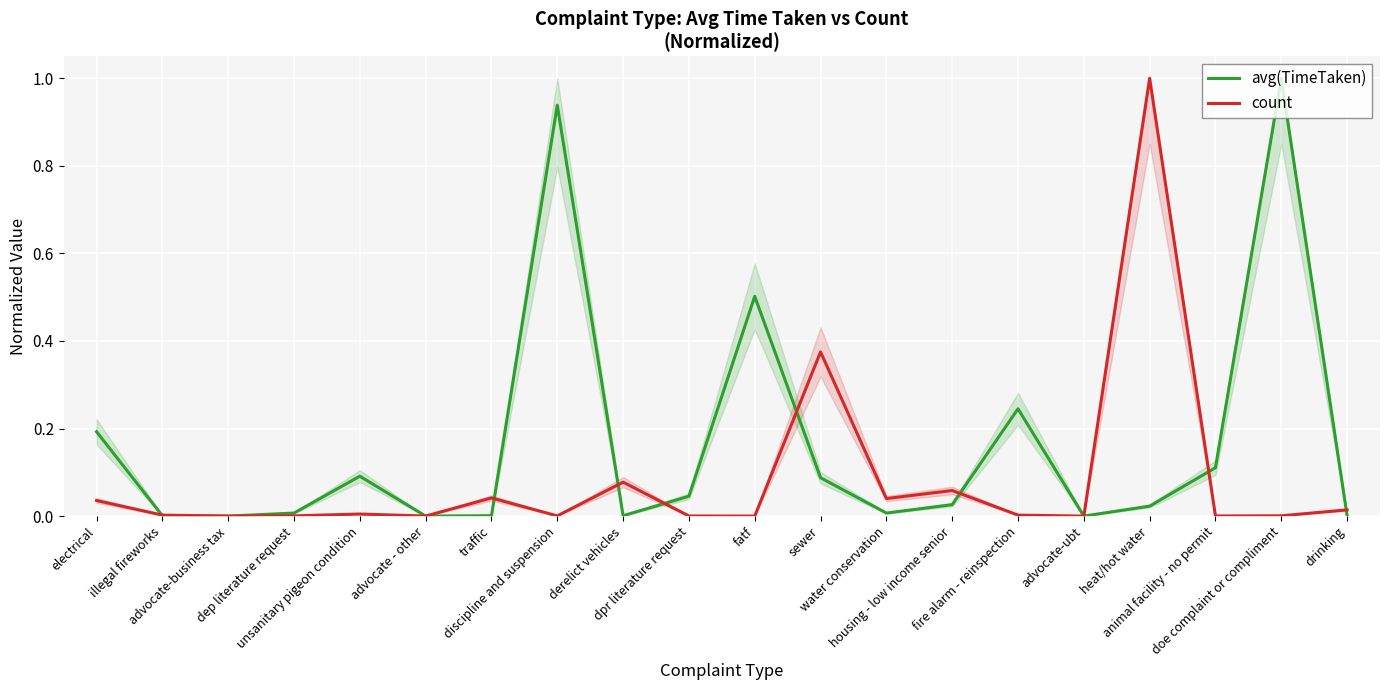

Where is the first local minimum for avg(TimeTaken)?

advocate-business tax